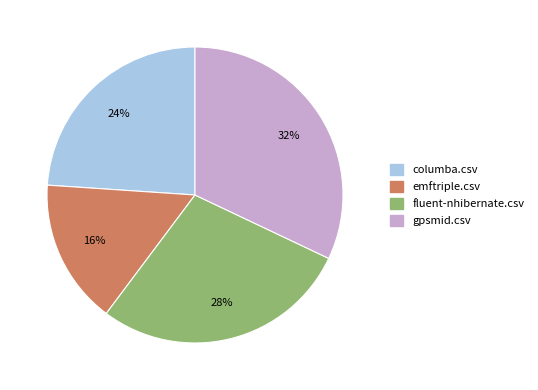

How many segments does this pie chart have?

4